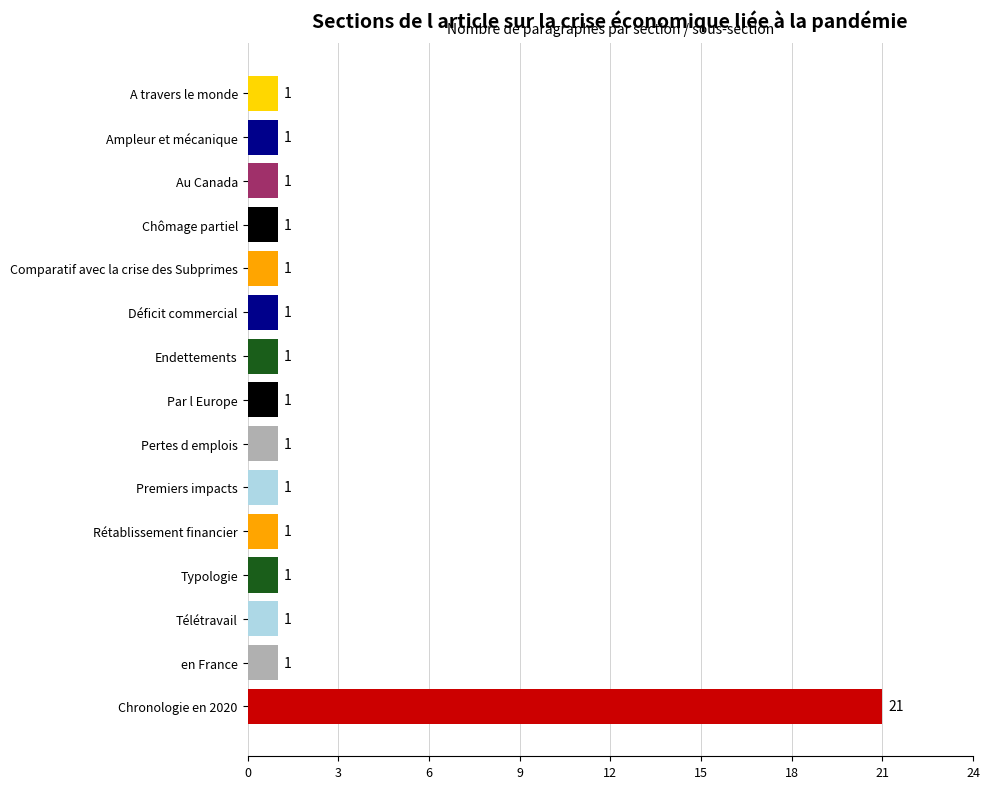

Which category has the highest value across all series?

Chronologie en 2020